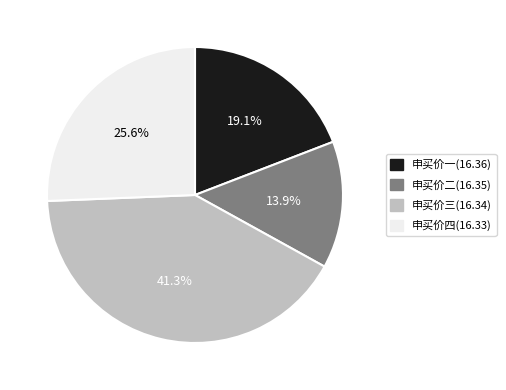

What percentage is NOT represented by 申买价一(16.36)?

80.9%